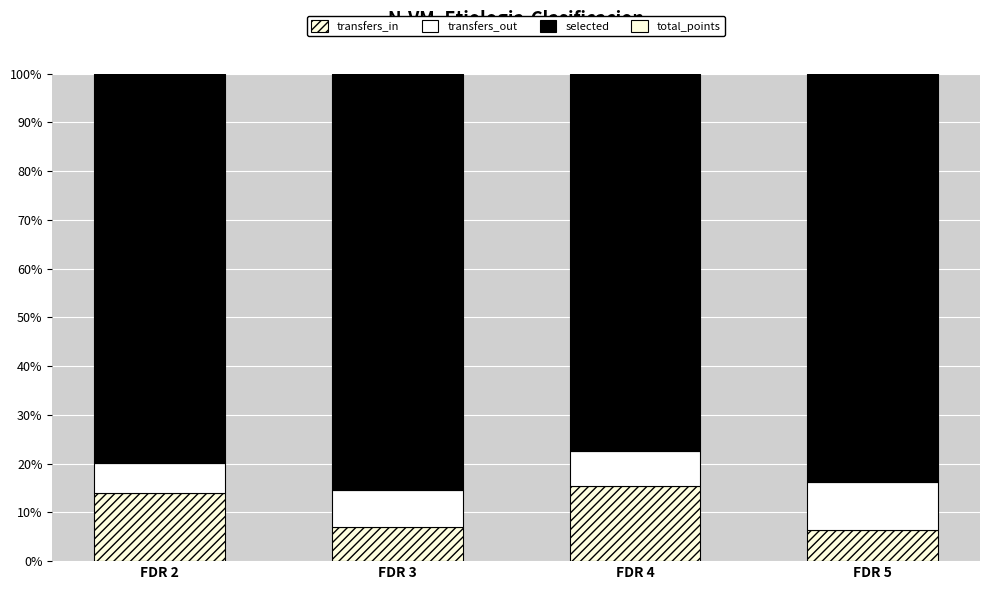

Are the bars grouped side by side (vs. stacked)?

No